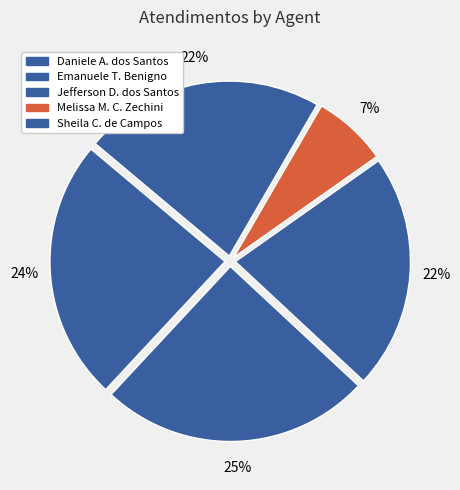

How many slices are in this pie chart?

5